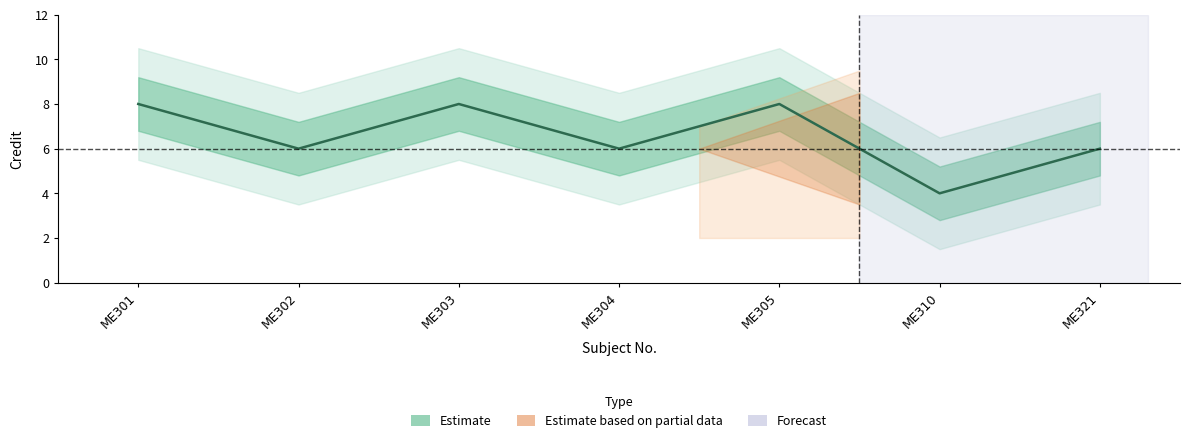

Rank the categories by value from highest to lowest.

ME301, ME303, ME305, ME302, ME304, ME321, ME310